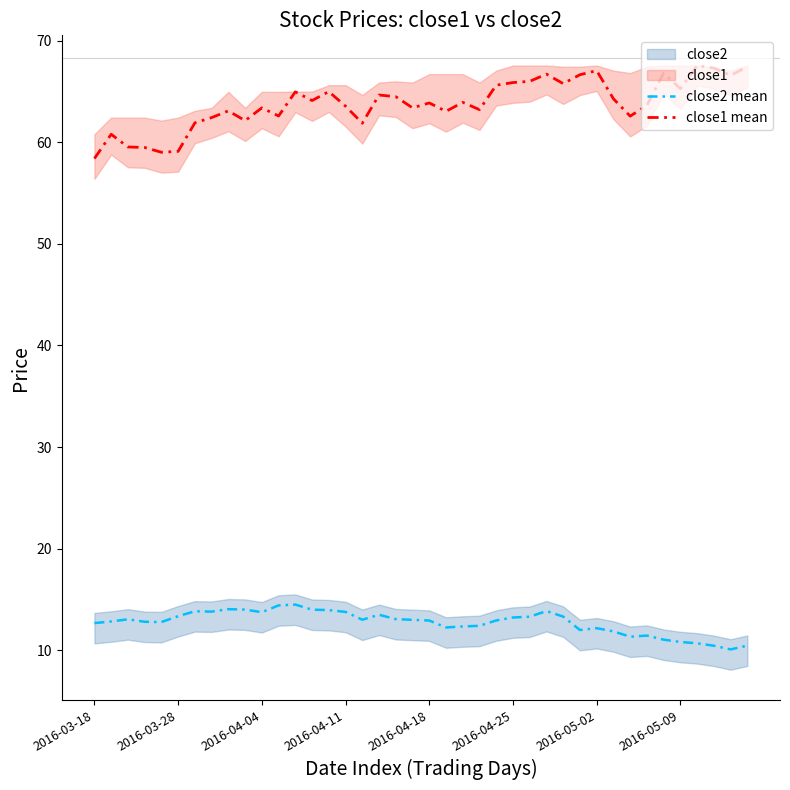

How many values in the close2 mean series are below 12?

10